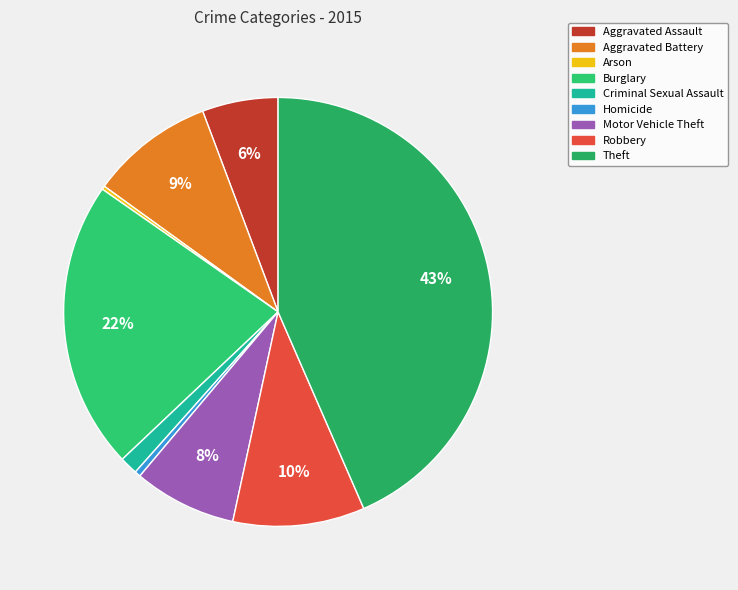

To the nearest percent, what percentage of the pie is Theft?

43%